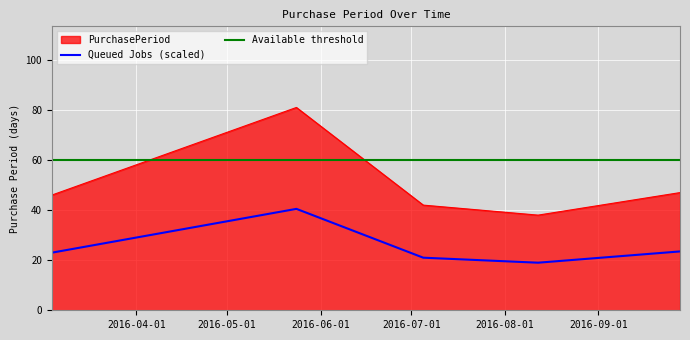

Is it true that the value at 2016-03-04 is 25?

False